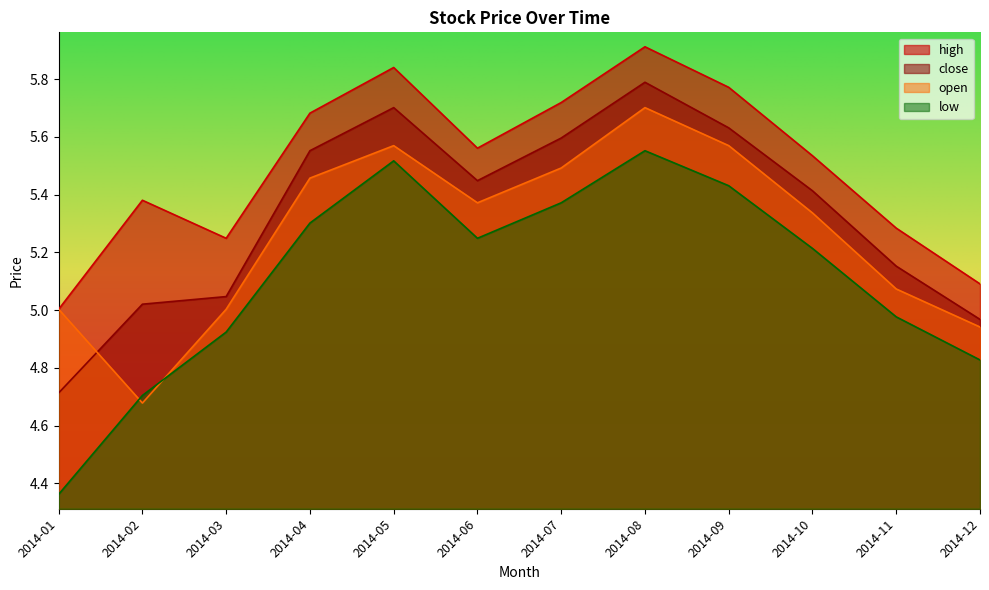

At 2014-05, list the series in order from largest to smallest.

high, close, open, low